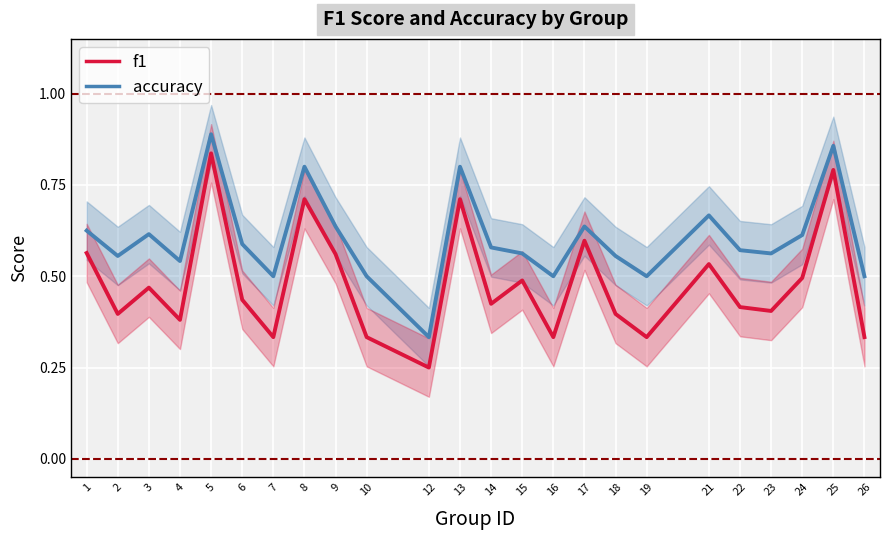

List the series in order of their overall mean, highest first.

accuracy, f1